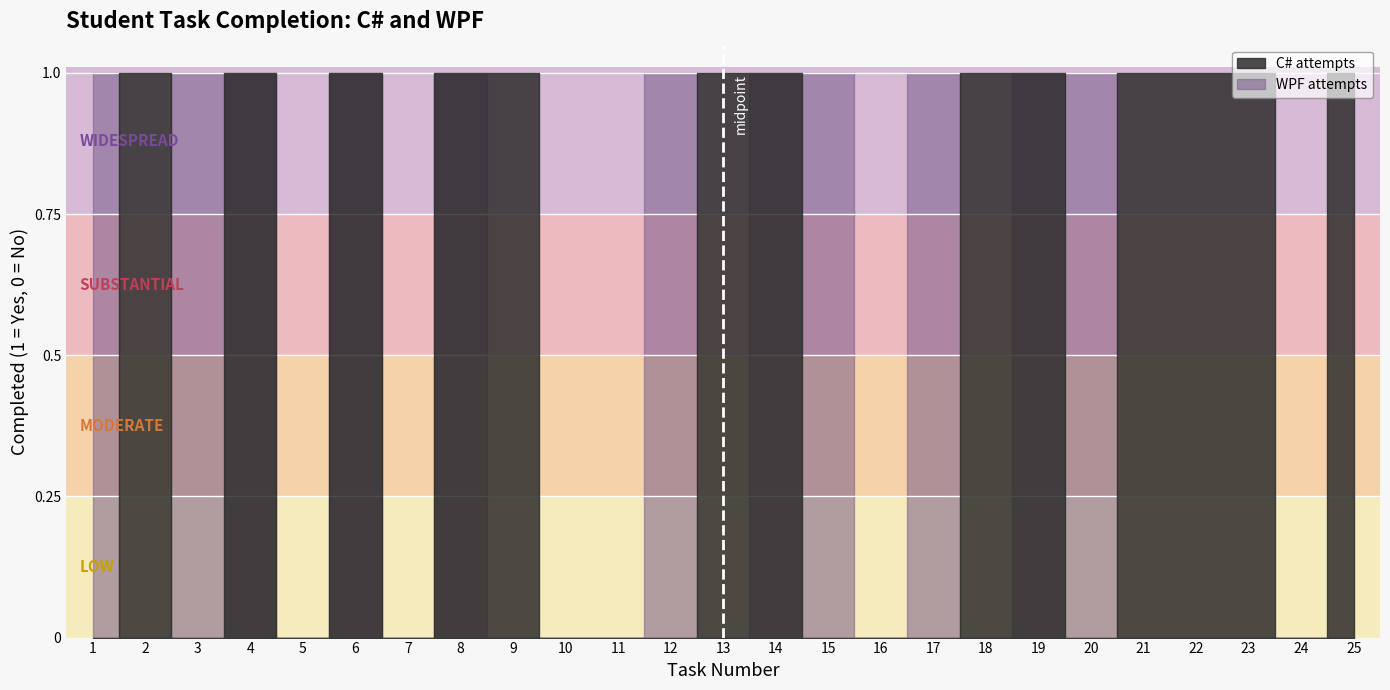

What is the difference between the highest and lowest values at 25?

1